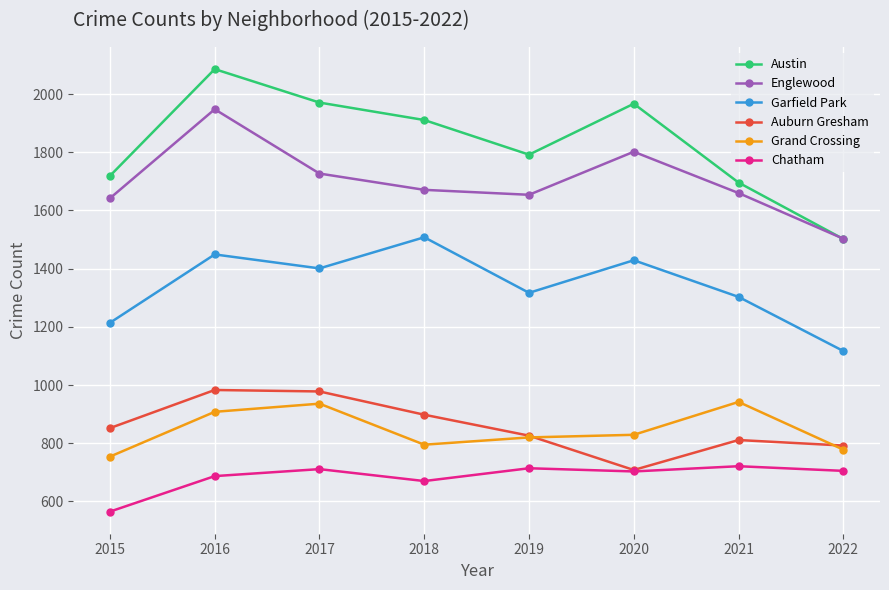

What is the total value across all series at 2022?

6397